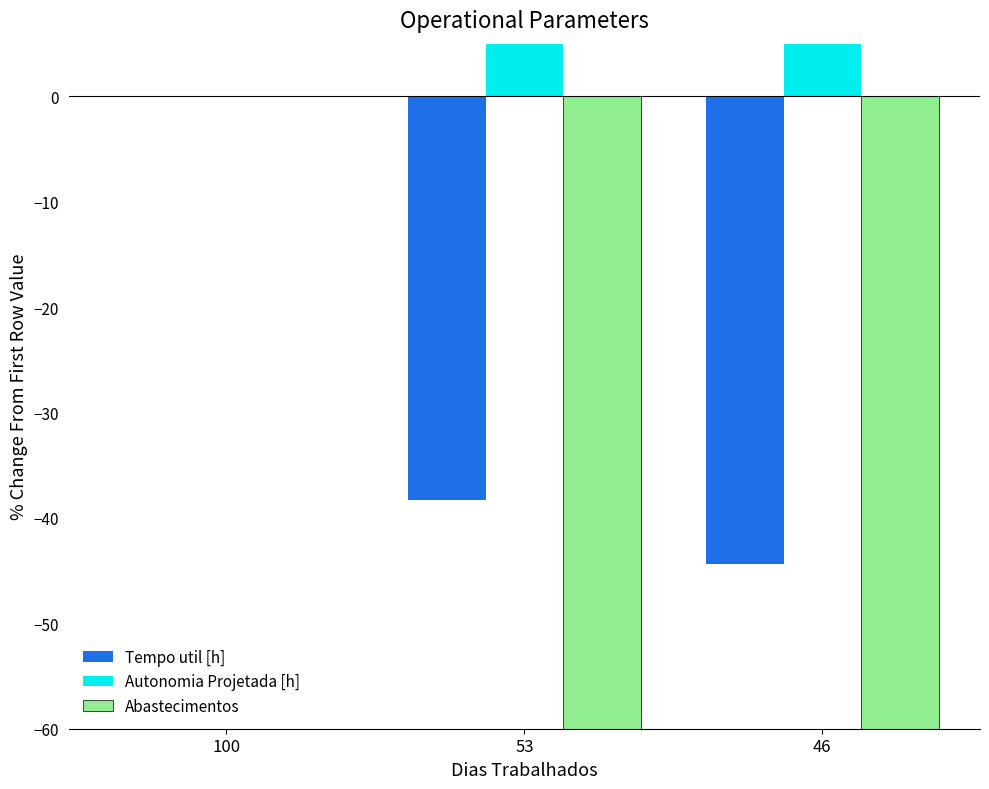

True or false: Abastecimentos has a value of -125.8 at 53.

False